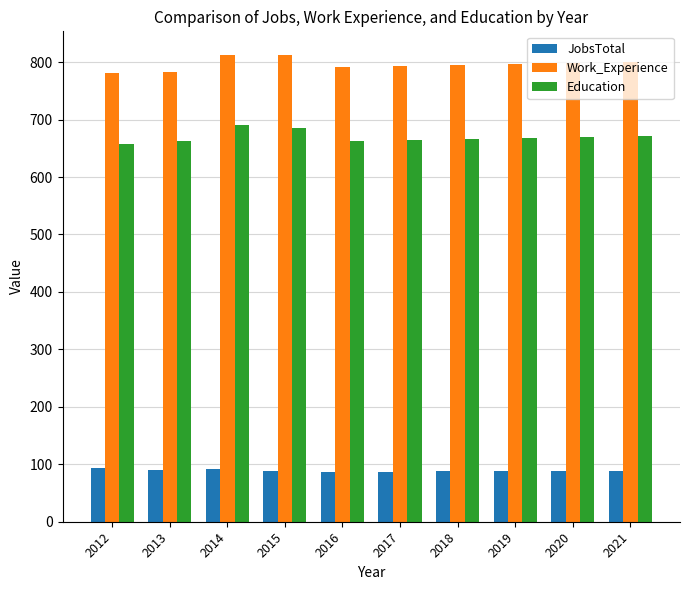

Does the chart contain any negative values?

No